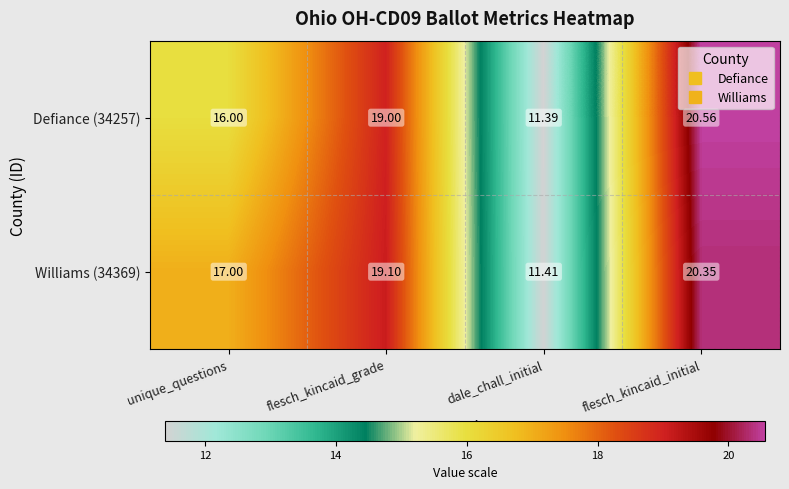

At which category is the sum across all series the highest?

flesch_kincaid_initial